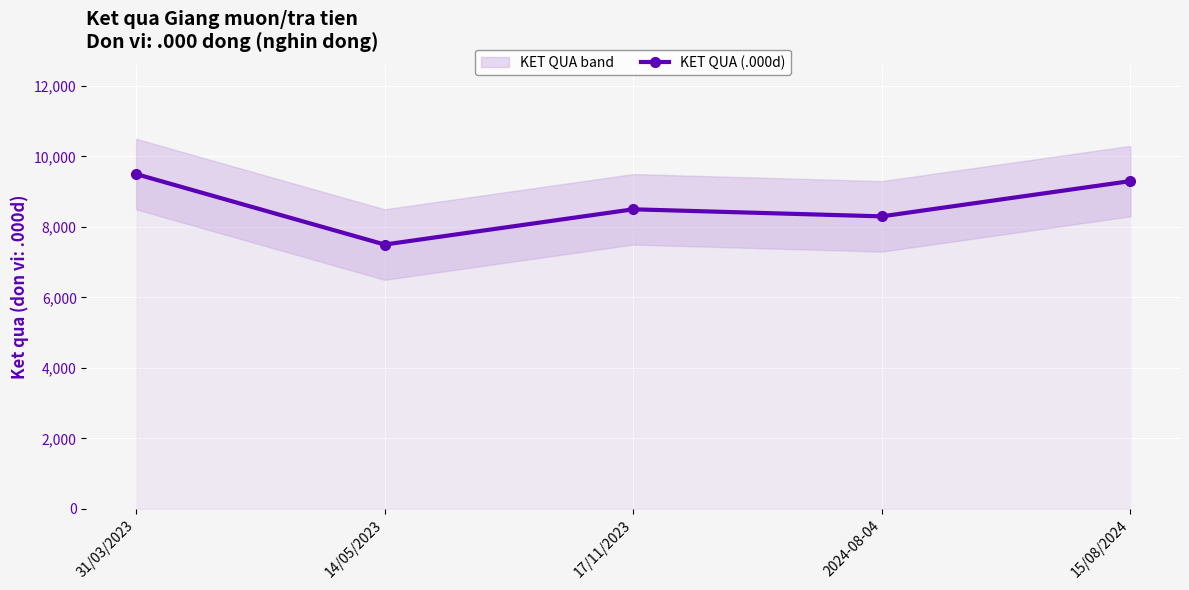

What is the value of the 1st point from the left?

9500